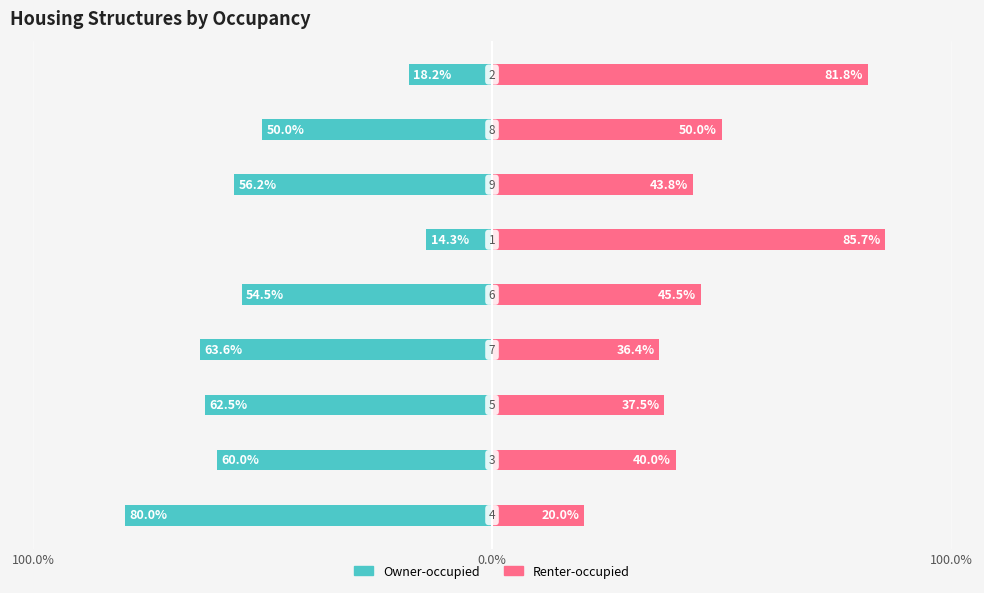

Between 4 and 5, which series saw the biggest shift?

Owner-occupied